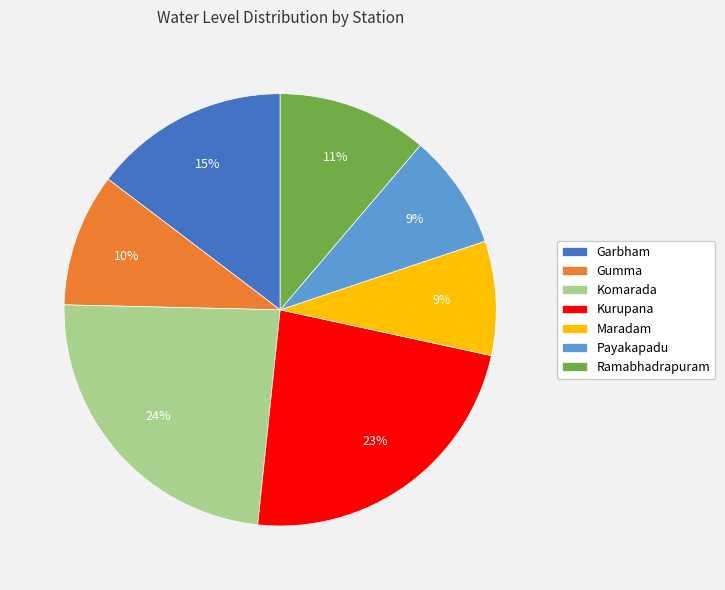

Does any single category account for the majority?

No